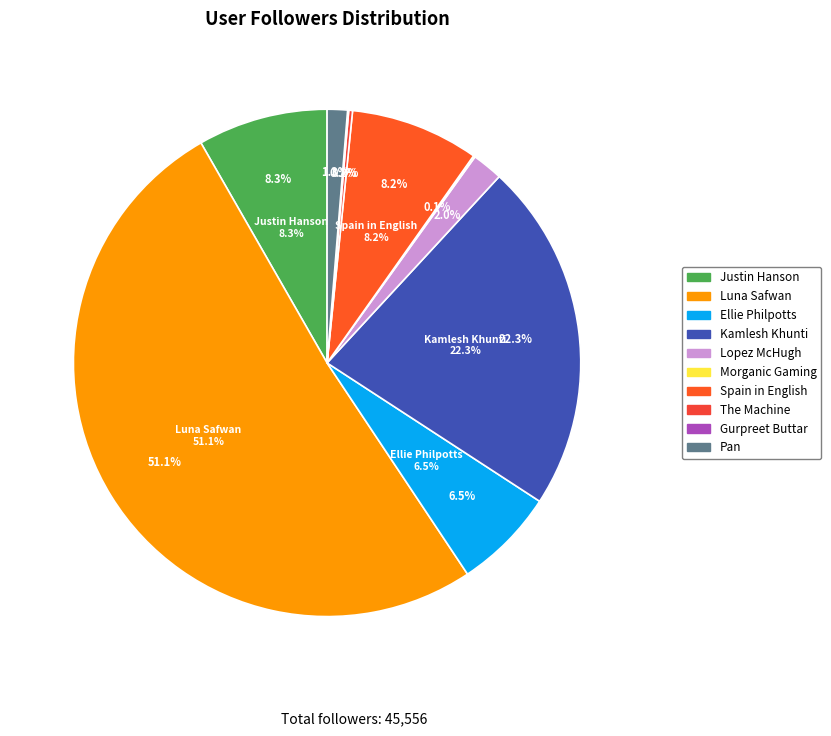

Does Lopez McHugh account for over 50% of the chart?

No